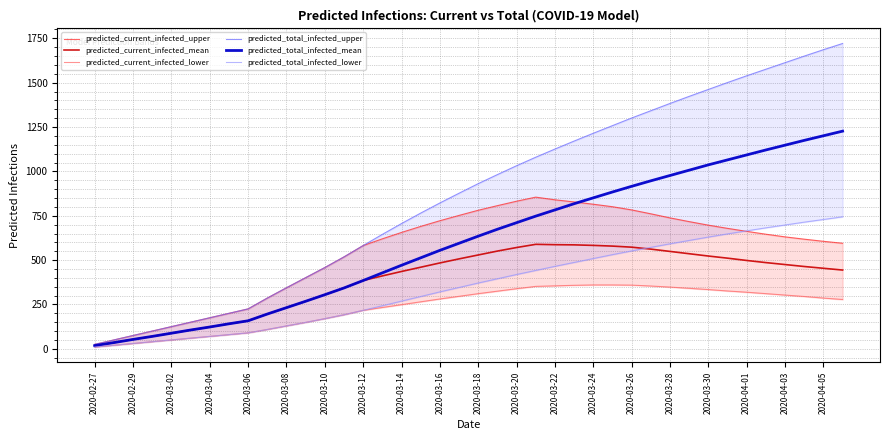

How many lines are shown in the chart?

6